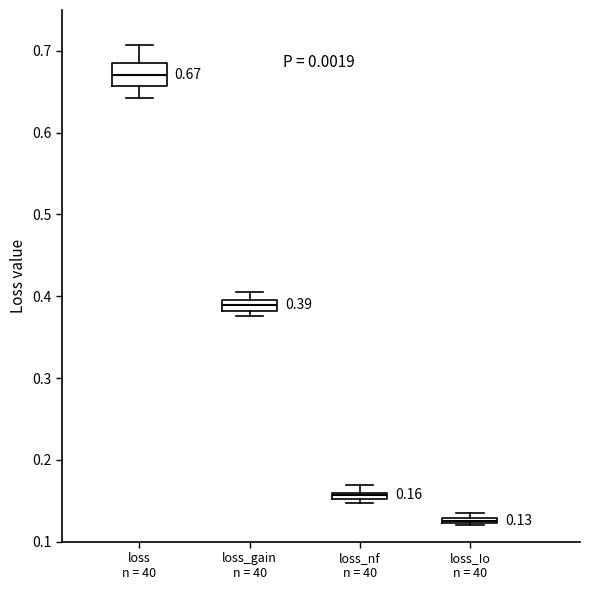

Comparing the boxes themselves (not the whiskers), which one is the tallest?

loss n = 40